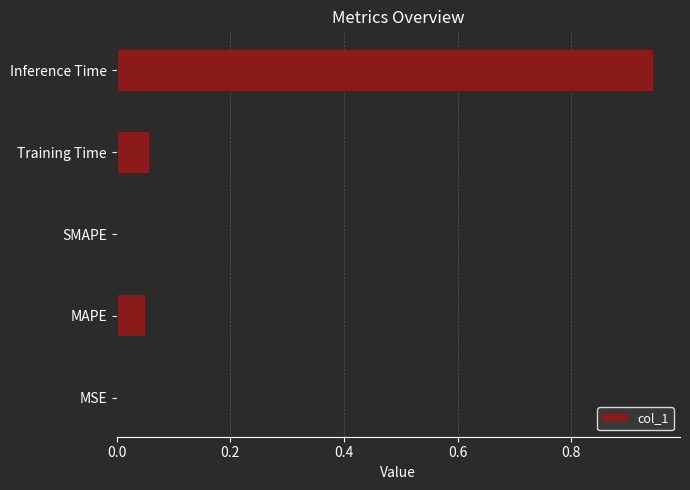

Which category has the highest value across all series?

Inference Time